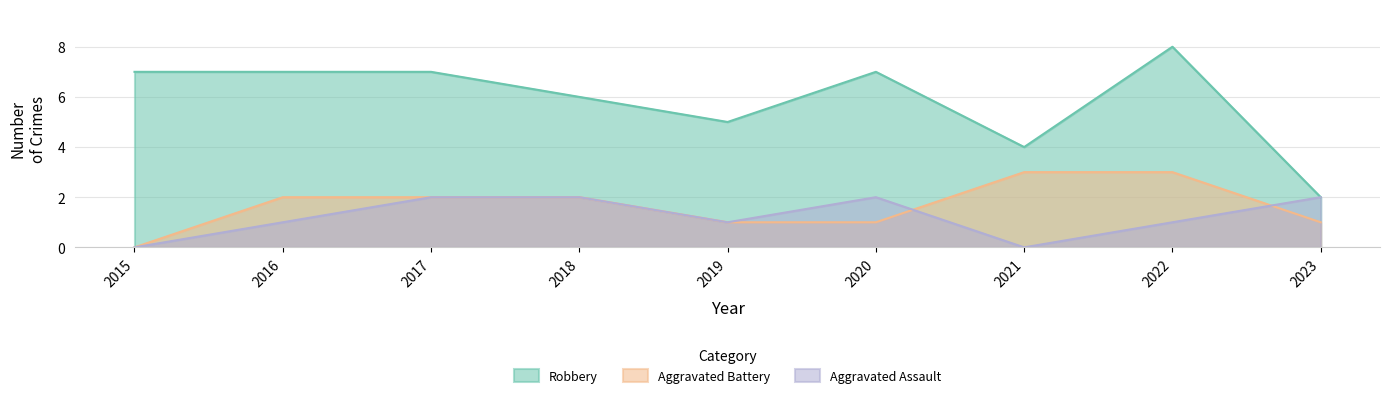

Which series has the widest spread of values?

Robbery